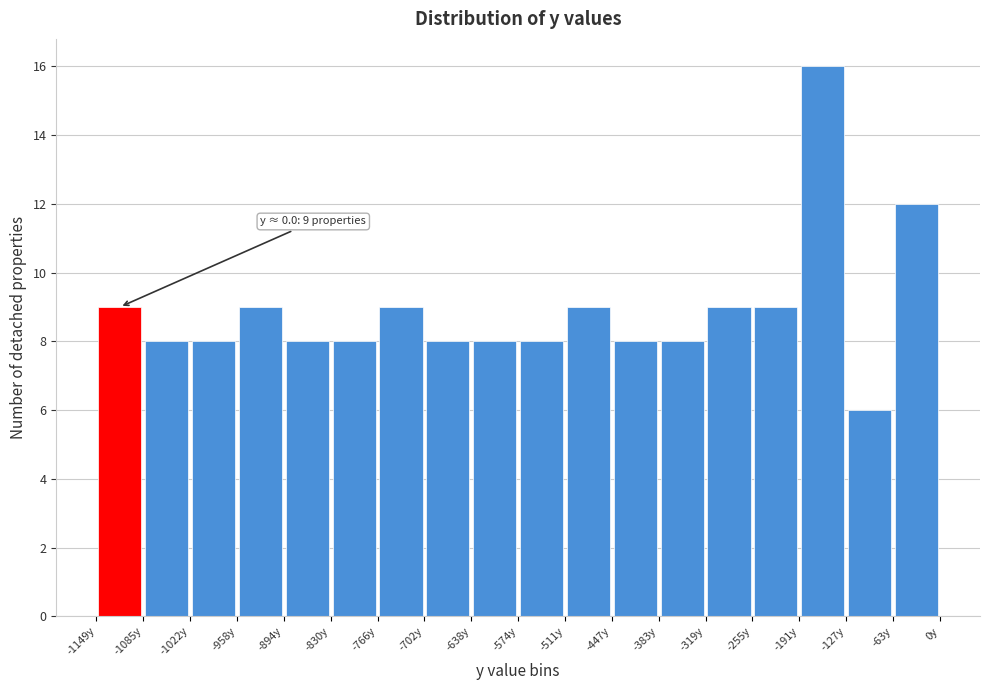

Over which range of the x-axis is the bar tallest?

-190 to -130